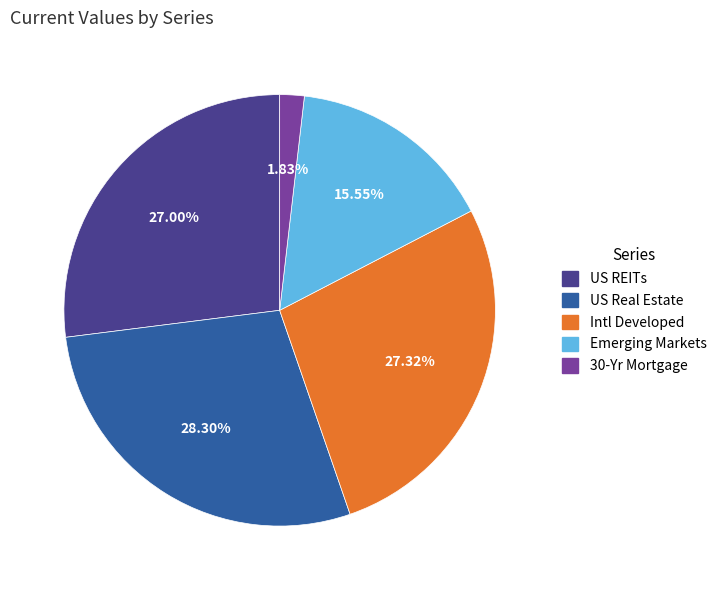

Which has a higher value, US Real Estate or US REITs?

US Real Estate